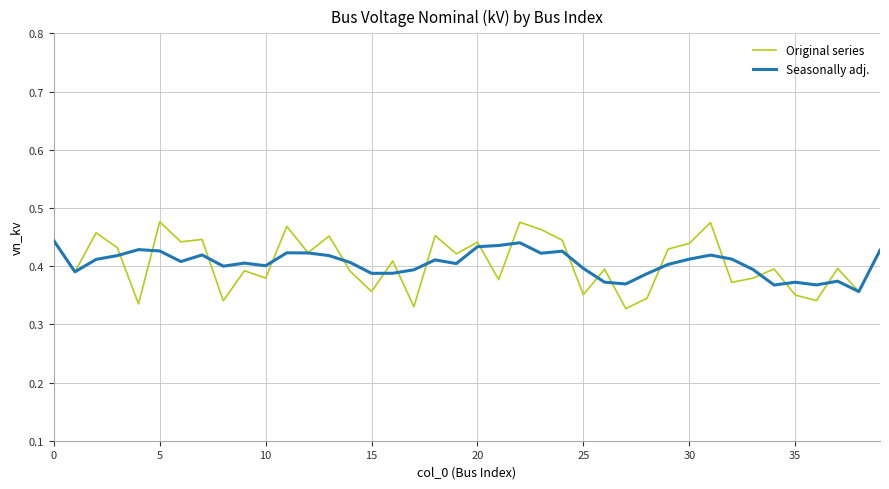

Rank the series by their maximum value, from lowest to highest.

Seasonally adj., Original series